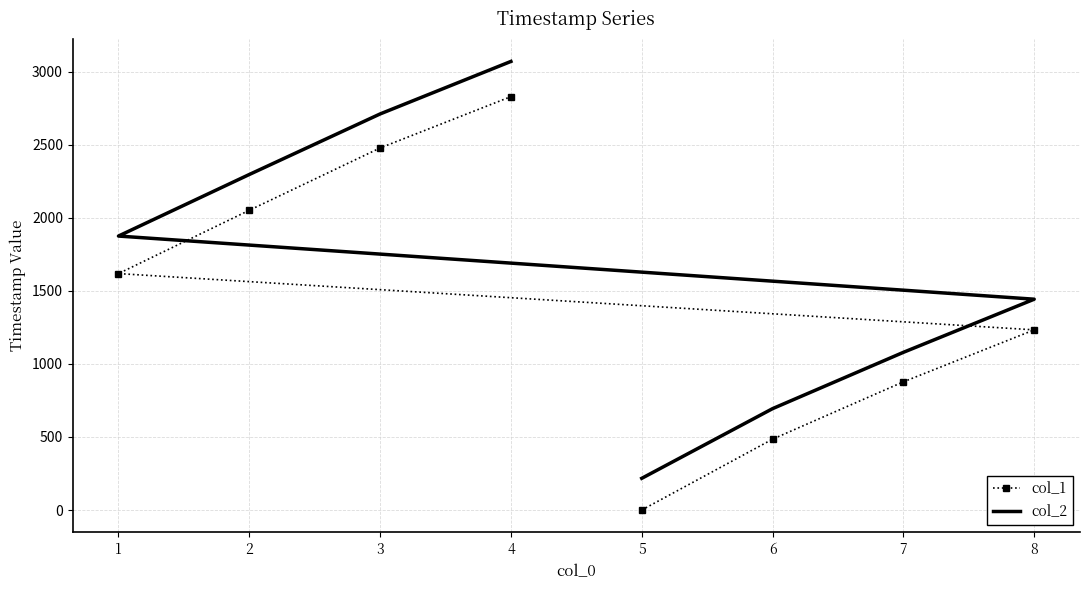

What is the label of the 1st point from the left?

5